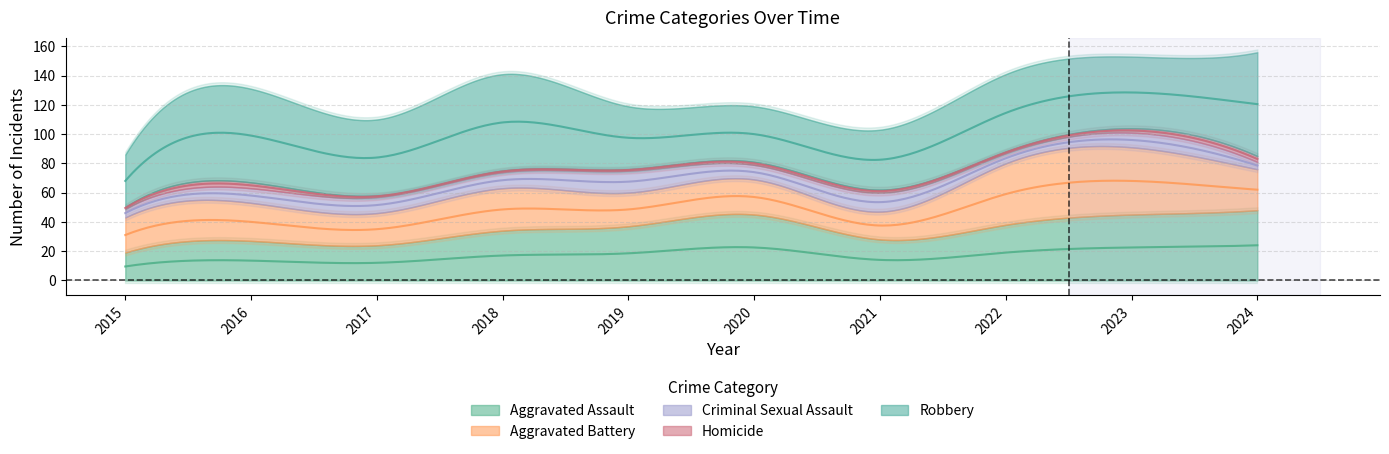

Reading right to left, extract all data points from this chart.

Aggravated Assault: 48	45	38	28	45	37	34	24	27	19
Aggravated Battery: 28	46	42	19	24	23	29	22	26	24
Criminal Sexual Assault: 5	10	7	13	10	15	11	11	10	6
Homicide: 4	3	1	2	2	1	1	1	4	1
Robbery: 71	49	53	41	38	43	66	52	64	36